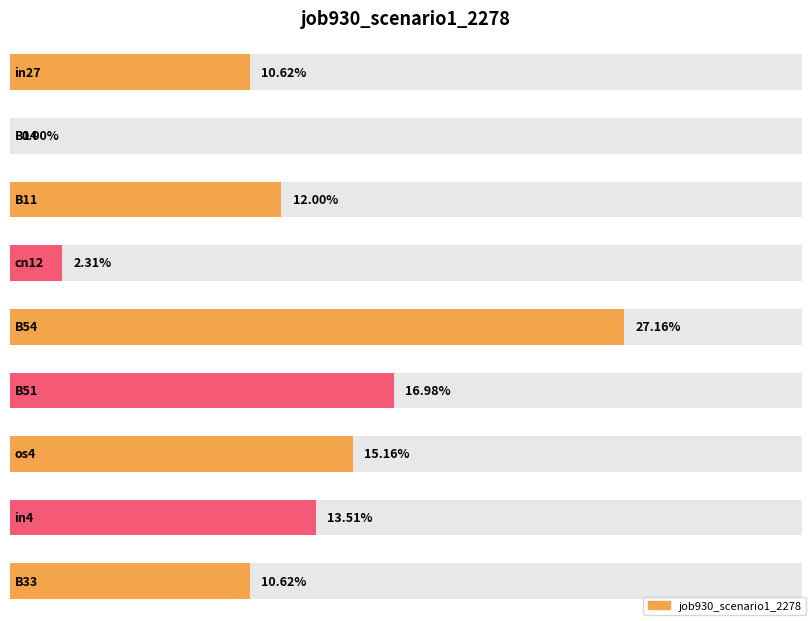

How many series are shown in this chart?

1